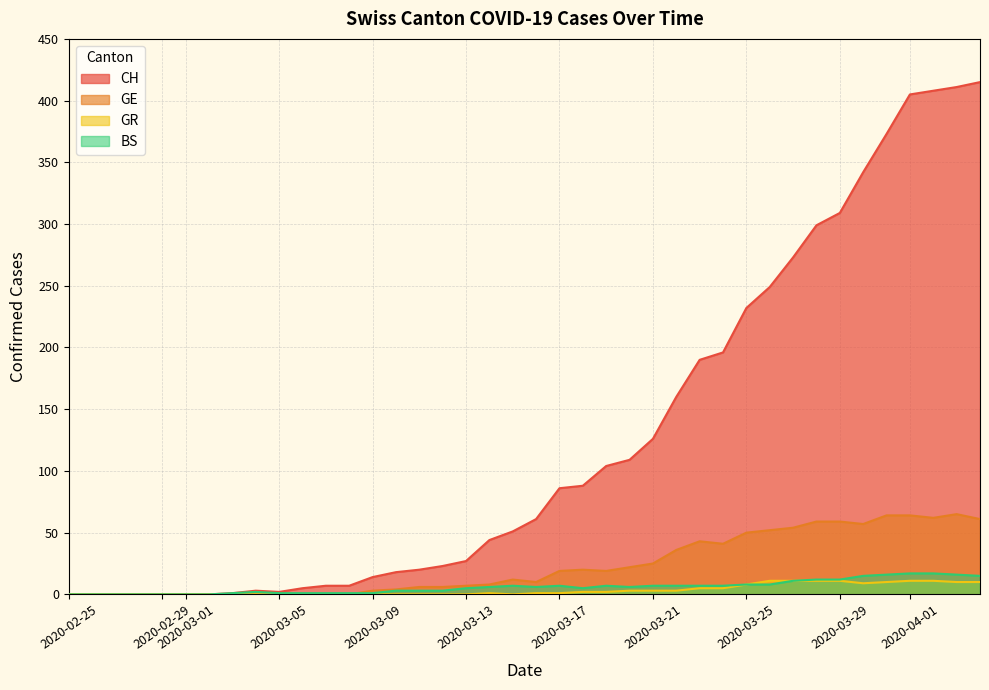

Is it true that CH equals 123 at 2020-03-25?

False